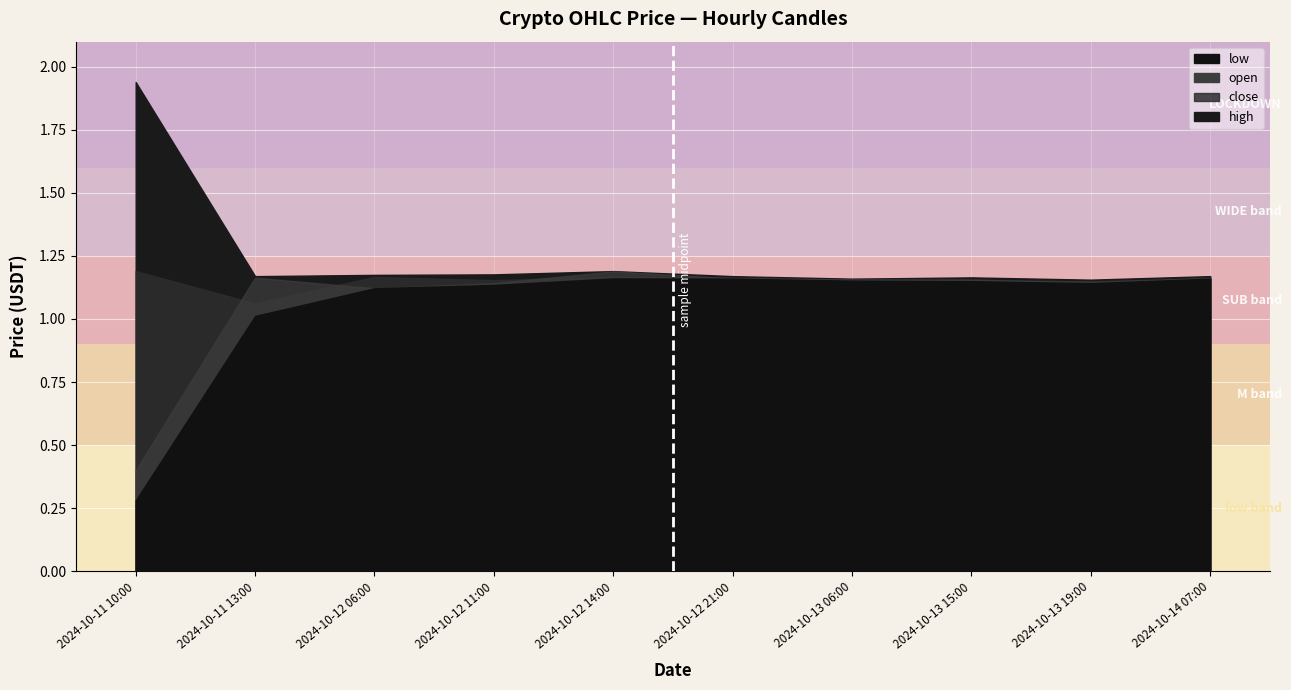

What is the label of the 7th point from the right?

2024-10-12 11:00